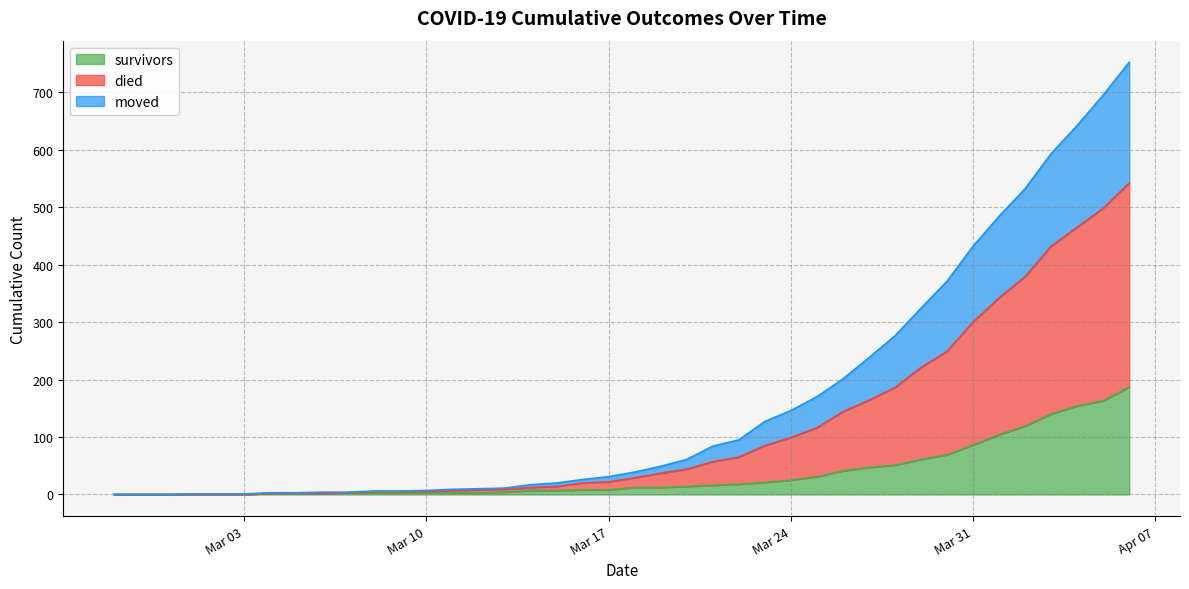

Which series has the largest range (max minus min)?

died